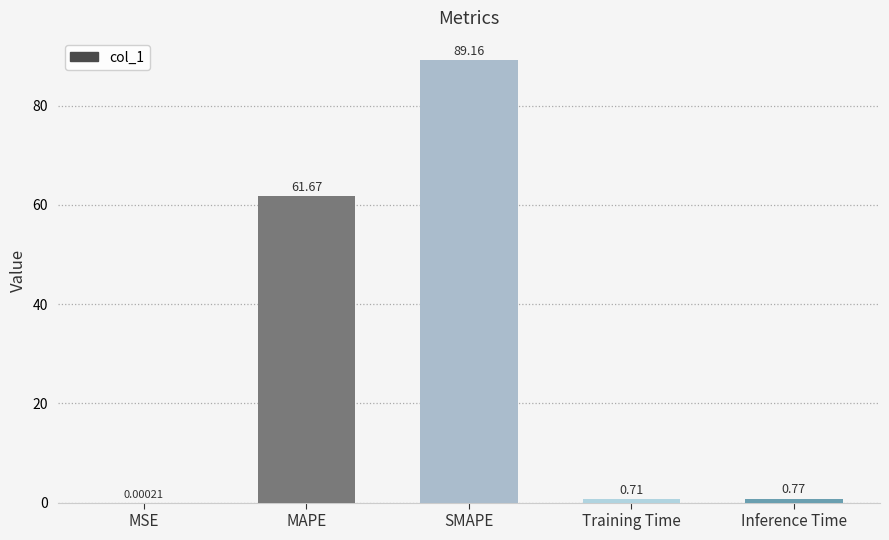

At which label is the value closest to 44?

MAPE